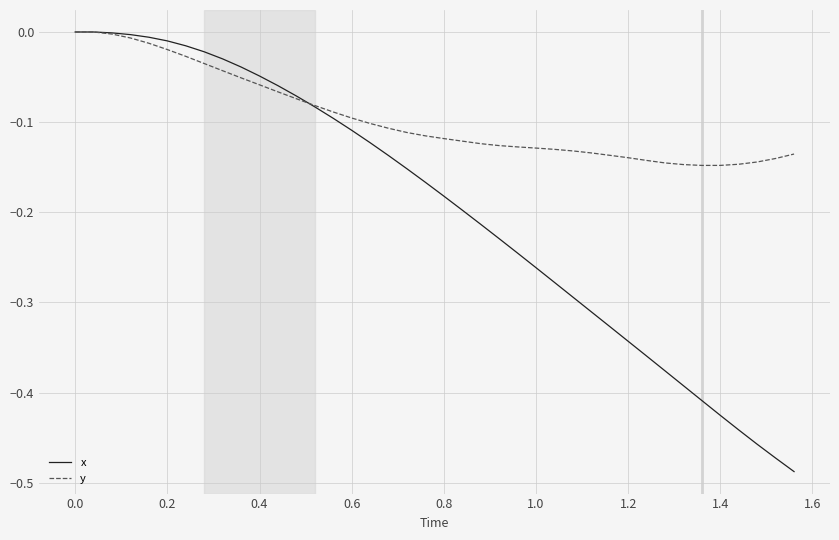

How many series are shown in this chart?

2